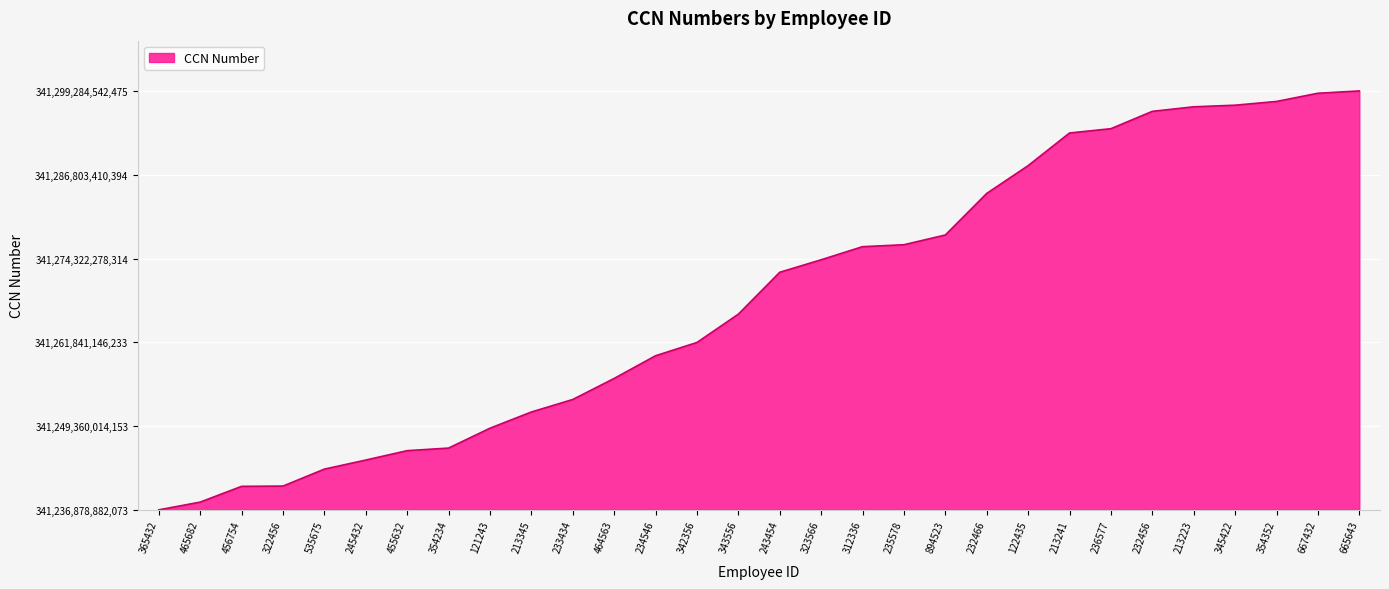

What position from the right is 233434?

20